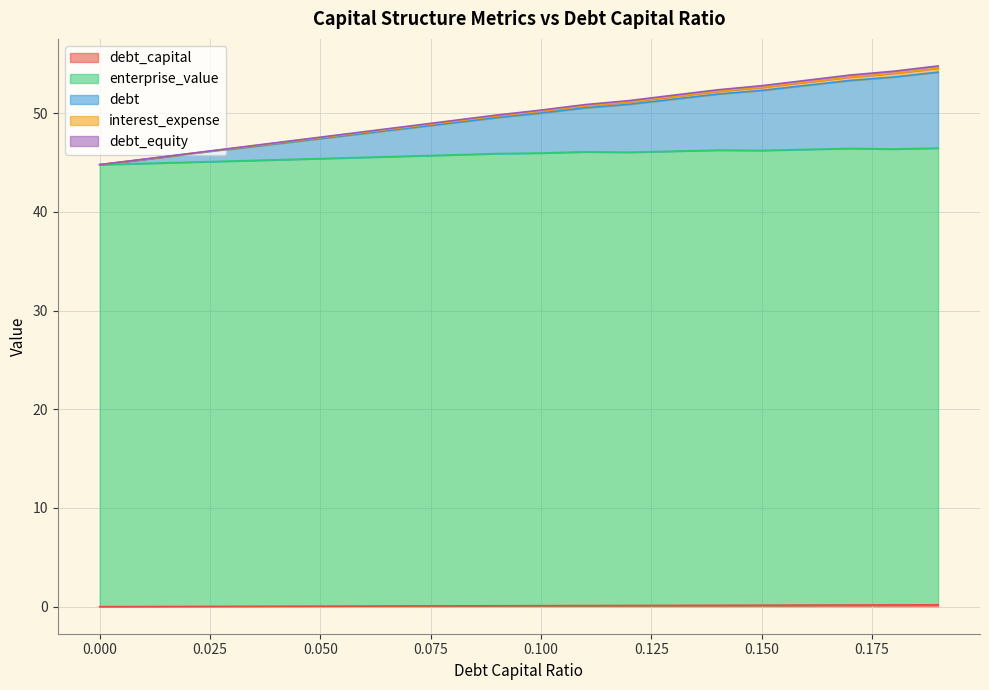

Between 0.1 and 0.13, which series saw the biggest shift?

debt